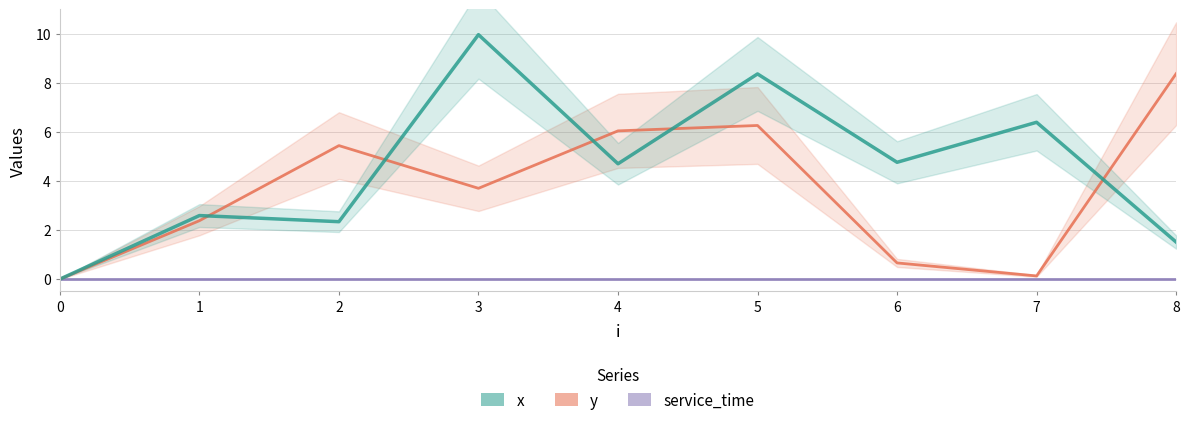

Where is y nearest to the value 4?

3